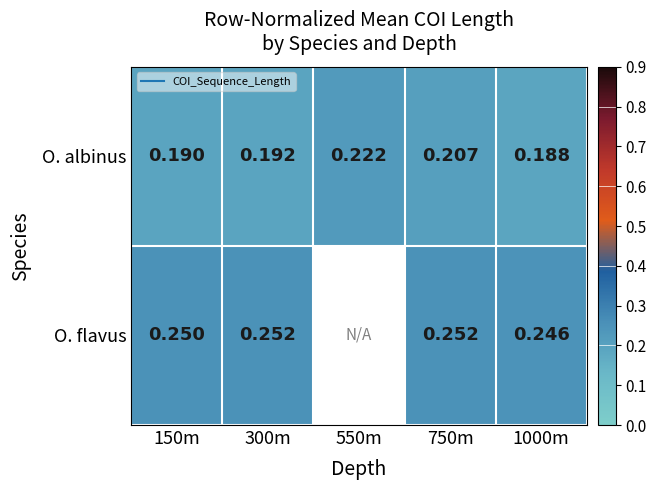

Is it true that O. albinus equals 0.2 at 300m?

True